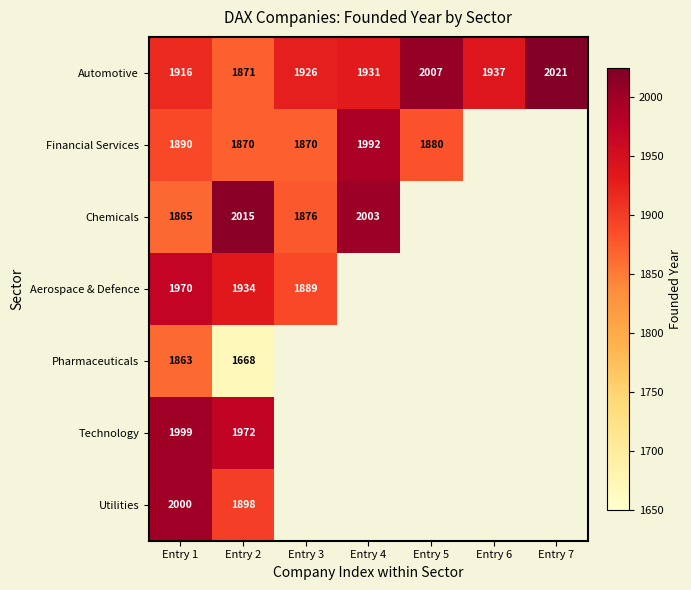

List the labels in order of Automotive value, smallest first.

Entry 2, Entry 1, Entry 3, Entry 4, Entry 6, Entry 5, Entry 7